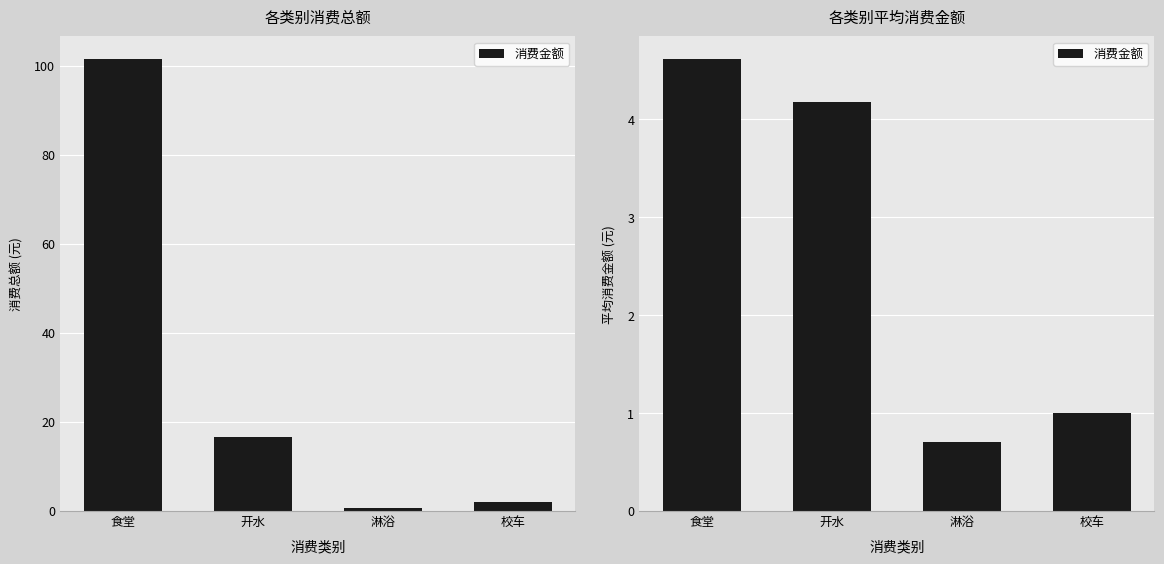

What is the sum of all values?

10.5